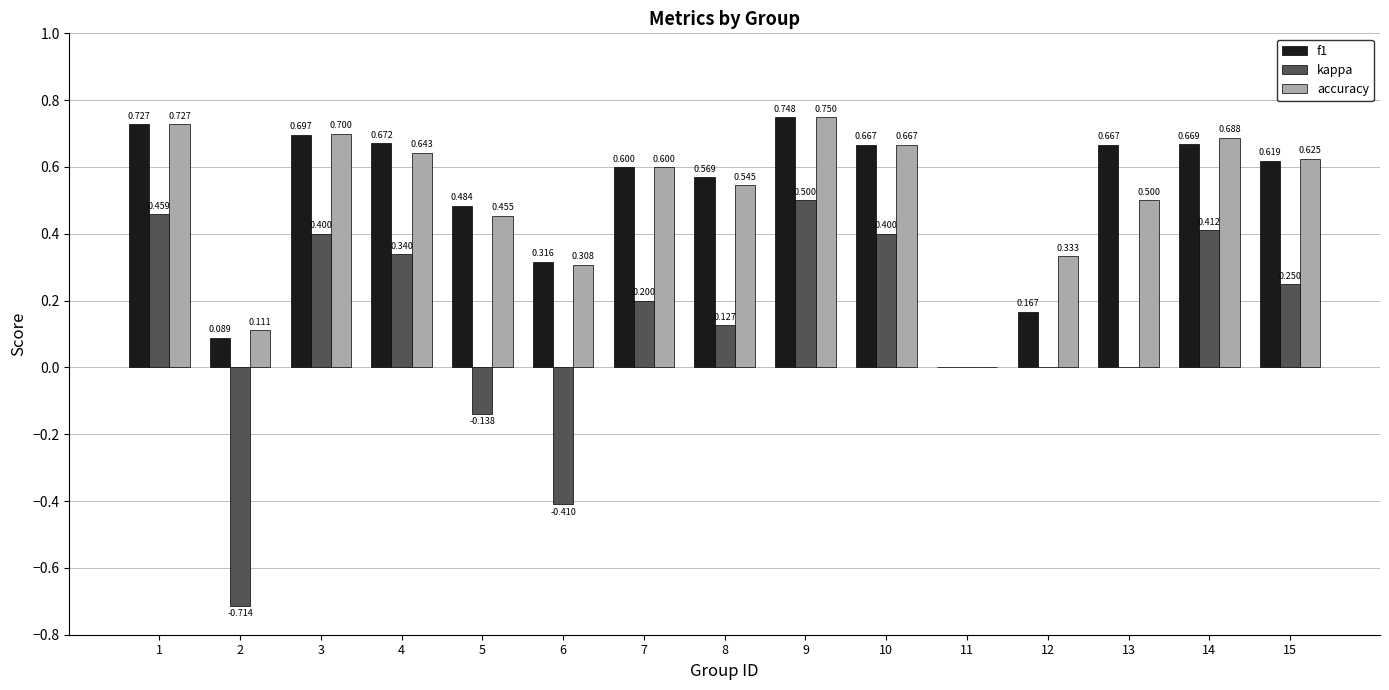

How many groups of bars are there?

15